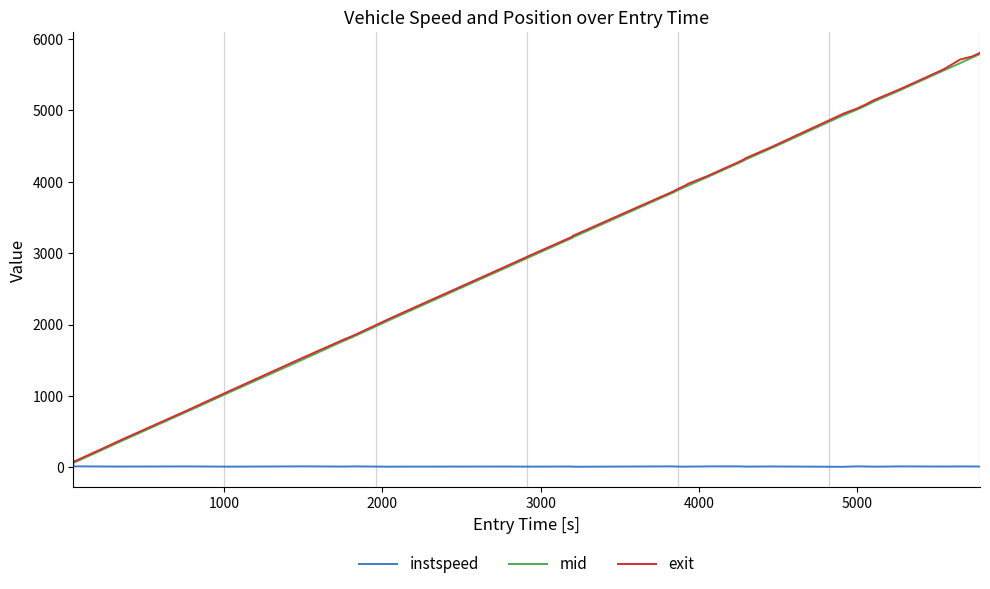

Which series has the largest range (max minus min)?

exit